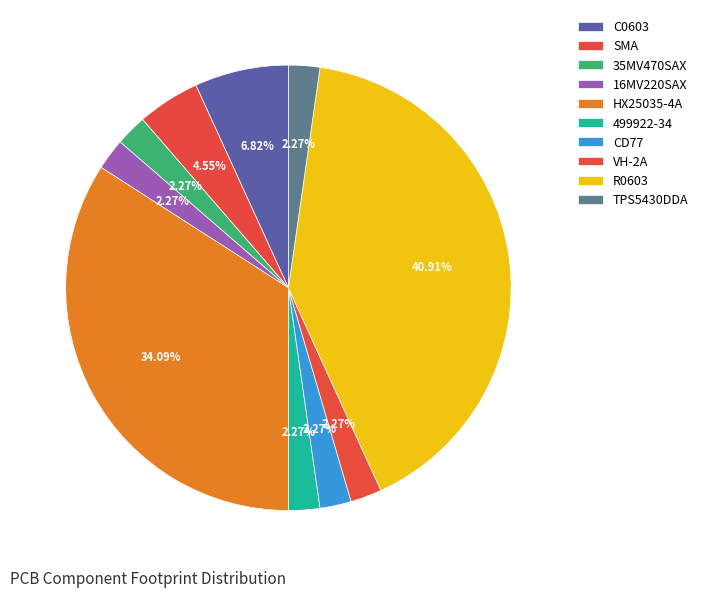

What percentage is NOT represented by VH-2A?

97.7%